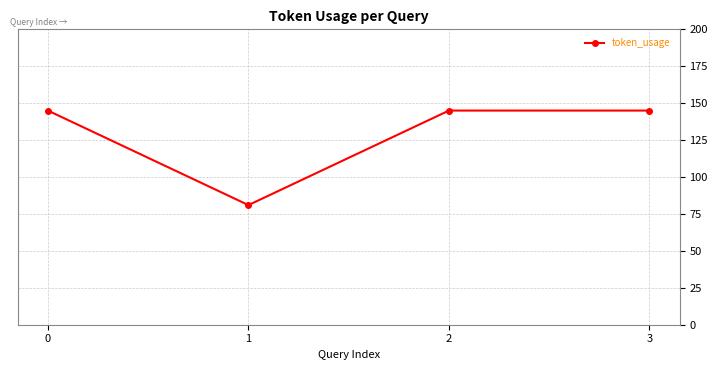

How many distinct data groups are displayed?

1